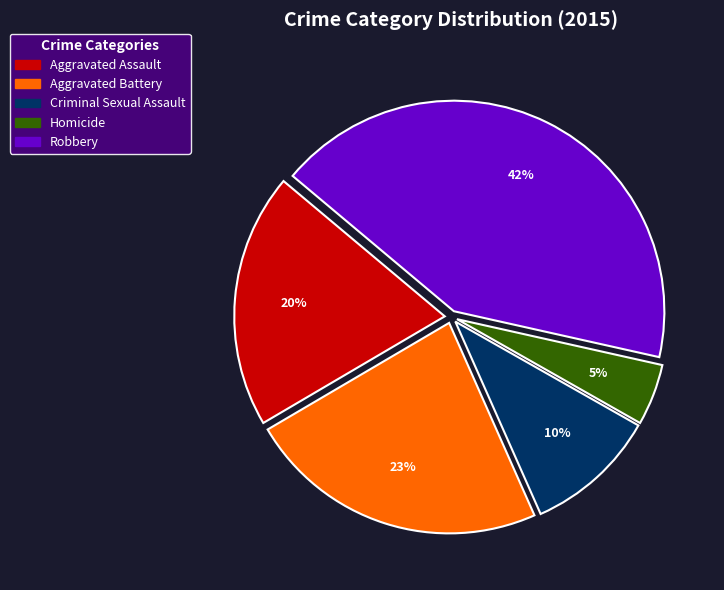

How many slices are in this pie chart?

5